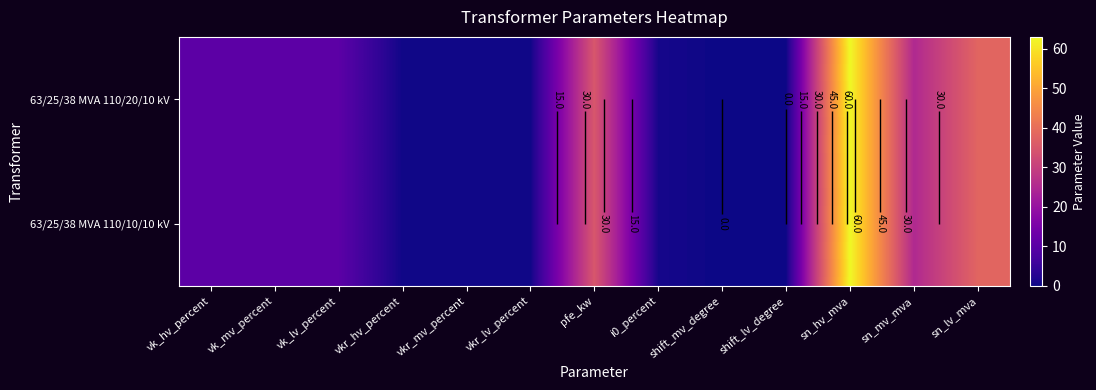

At which label does 63/25/38 MVA 110/20/10 kV reach its peak?

sn_hv_mva